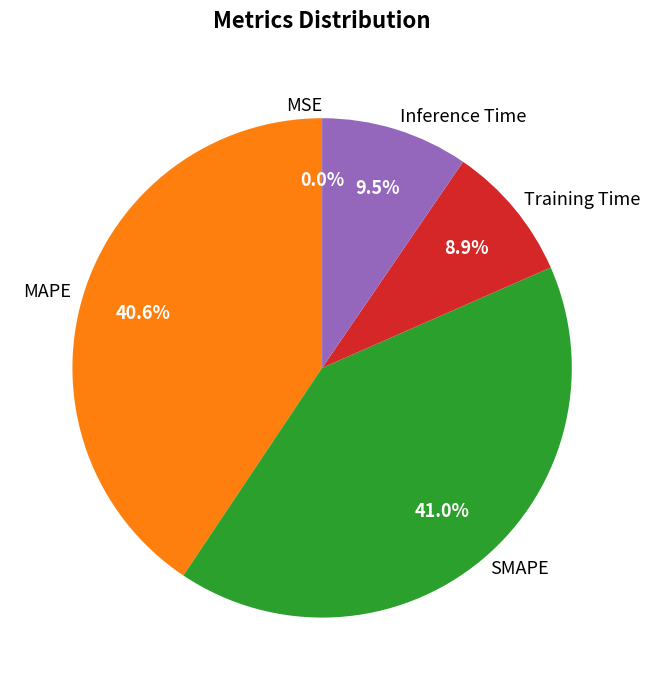

How much of the chart is everything except SMAPE?

59.0%